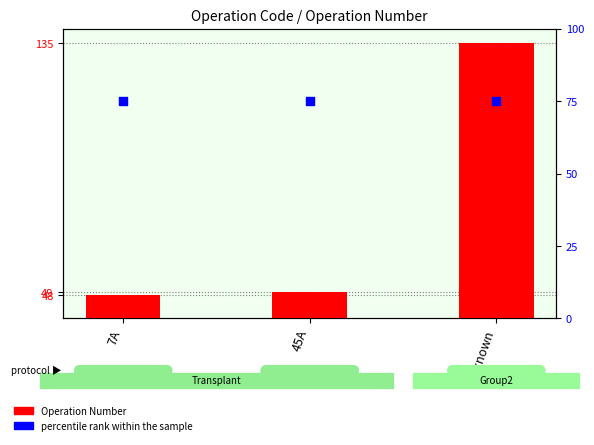

What is the total value across all series at unknown?

210